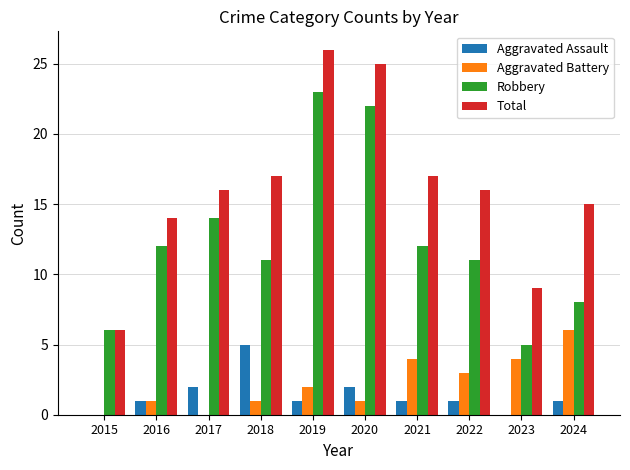

What value does the Robbery series have at 2018?

11